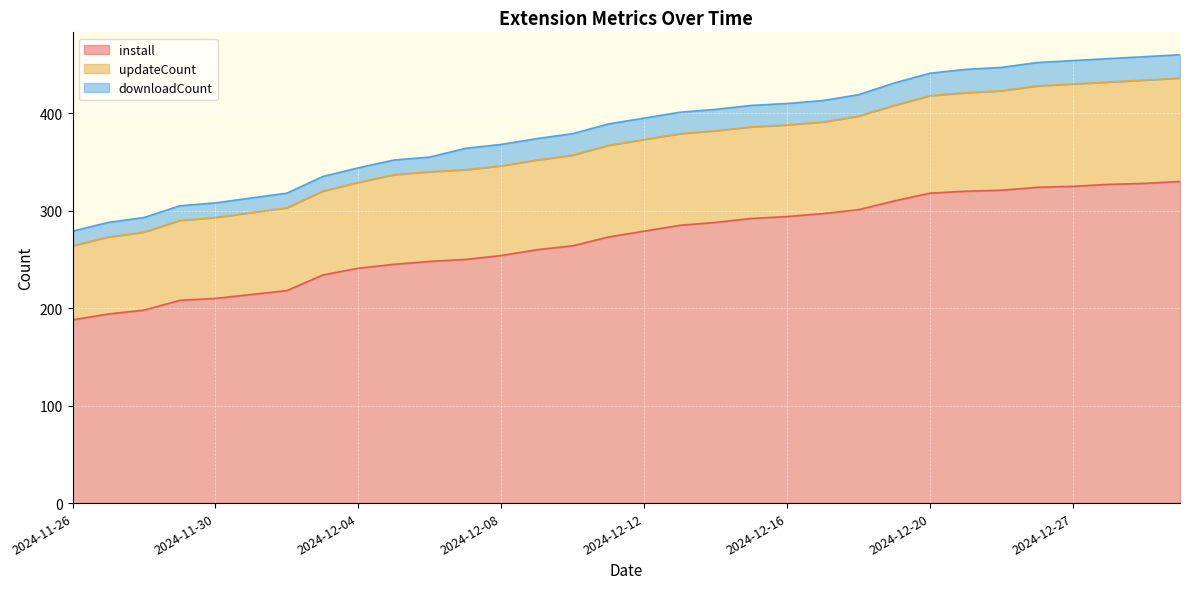

Rank the series by their average value, from lowest to highest.

downloadCount, updateCount, install